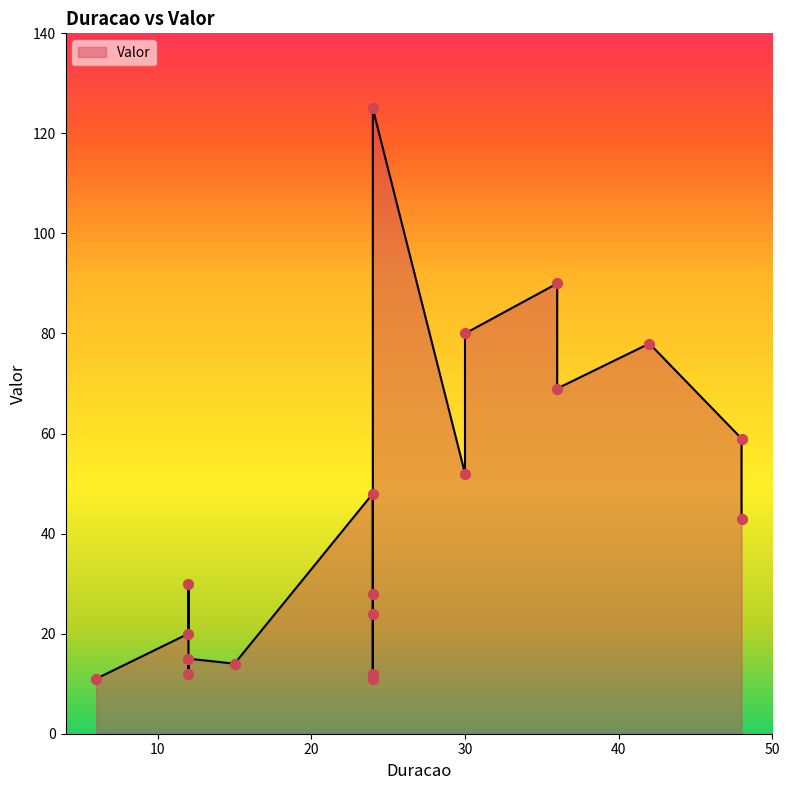

What is the change in value from 30 to 24?

+45